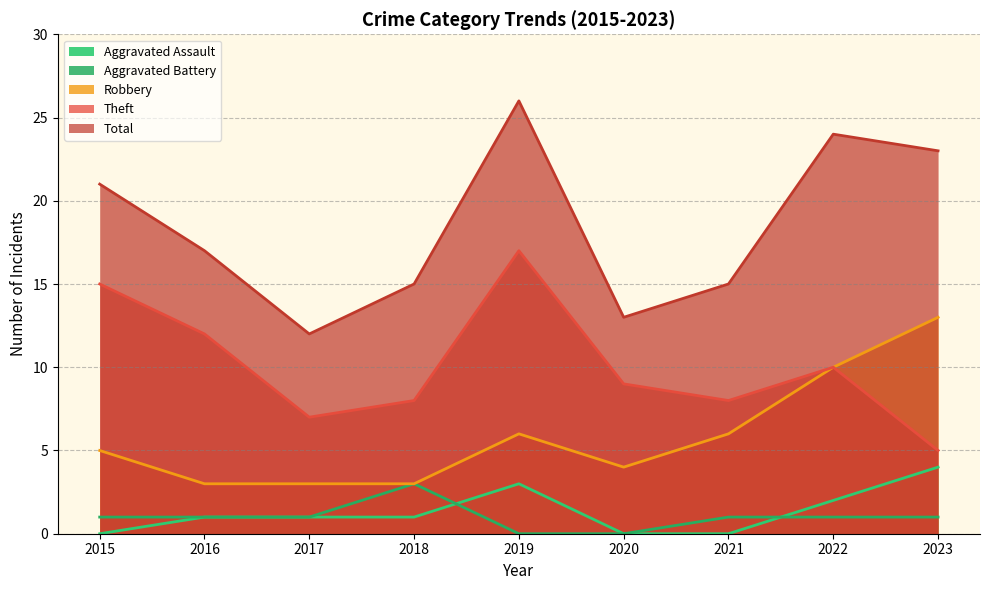

How many interior local valleys does the Theft series have?

2